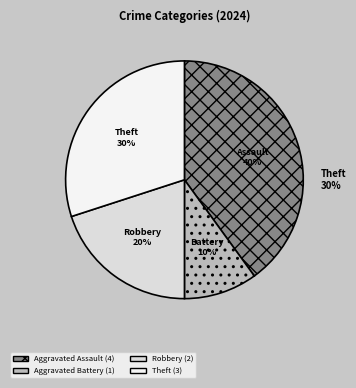

True or false: Theft accounts for 30% of the total.

True